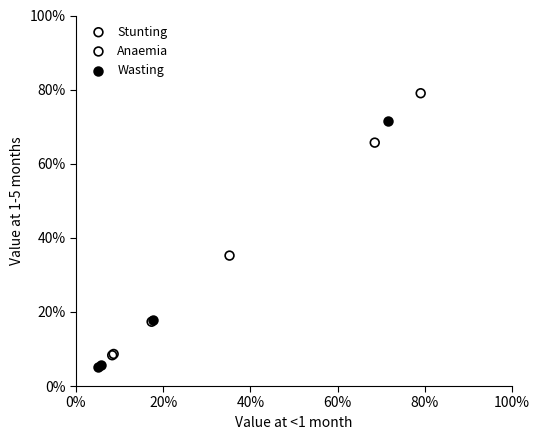

What are all the series names shown in the legend?

Stunting, Anaemia, Wasting